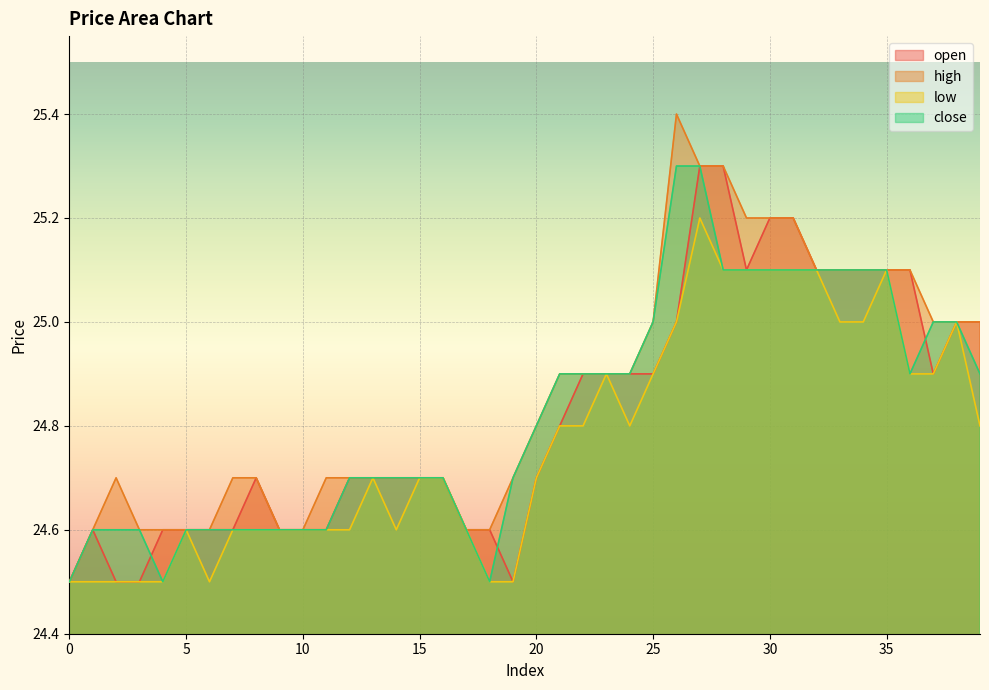

Reading left to right, extract all data points from this chart.

open: 0=24.5	1=24.6	2=24.5	3=24.5	4=24.6	5=24.6	6=24.6	7=24.6	8=24.7	9=24.6	10=24.6	11=24.6	12=24.7	13=24.7	14=24.7	15=24.7	16=24.7	17=24.6	18=24.6	19=24.5	20=24.7	21=24.8	22=24.9	23=24.9	24=24.9	25=24.9	26=25.0	27=25.3	28=25.3	29=25.1	30=25.2	31=25.2	32=25.1	33=25.1	34=25.1	35=25.1	36=25.1	37=24.9	38=25.0	39=25.0
high: 0=24.5	1=24.6	2=24.7	3=24.6	4=24.6	5=24.6	6=24.6	7=24.7	8=24.7	9=24.6	10=24.6	11=24.7	12=24.7	13=24.7	14=24.7	15=24.7	16=24.7	17=24.6	18=24.6	19=24.7	20=24.8	21=24.9	22=24.9	23=24.9	24=24.9	25=25.0	26=25.4	27=25.3	28=25.3	29=25.2	30=25.2	31=25.2	32=25.1	33=25.1	34=25.1	35=25.1	36=25.1	37=25.0	38=25.0	39=25.0
low: 0=24.5	1=24.5	2=24.5	3=24.5	4=24.5	5=24.6	6=24.5	7=24.6	8=24.6	9=24.6	10=24.6	11=24.6	12=24.6	13=24.7	14=24.6	15=24.7	16=24.7	17=24.6	18=24.5	19=24.5	20=24.7	21=24.8	22=24.8	23=24.9	24=24.8	25=24.9	26=25.0	27=25.2	28=25.1	29=25.1	30=25.1	31=25.1	32=25.1	33=25.0	34=25.0	35=25.1	36=24.9	37=24.9	38=25.0	39=24.8
close: 0=24.5	1=24.6	2=24.6	3=24.6	4=24.5	5=24.6	6=24.6	7=24.6	8=24.6	9=24.6	10=24.6	11=24.6	12=24.7	13=24.7	14=24.7	15=24.7	16=24.7	17=24.6	18=24.5	19=24.7	20=24.8	21=24.9	22=24.9	23=24.9	24=24.9	25=25.0	26=25.3	27=25.3	28=25.1	29=25.1	30=25.1	31=25.1	32=25.1	33=25.1	34=25.1	35=25.1	36=24.9	37=25.0	38=25.0	39=24.9